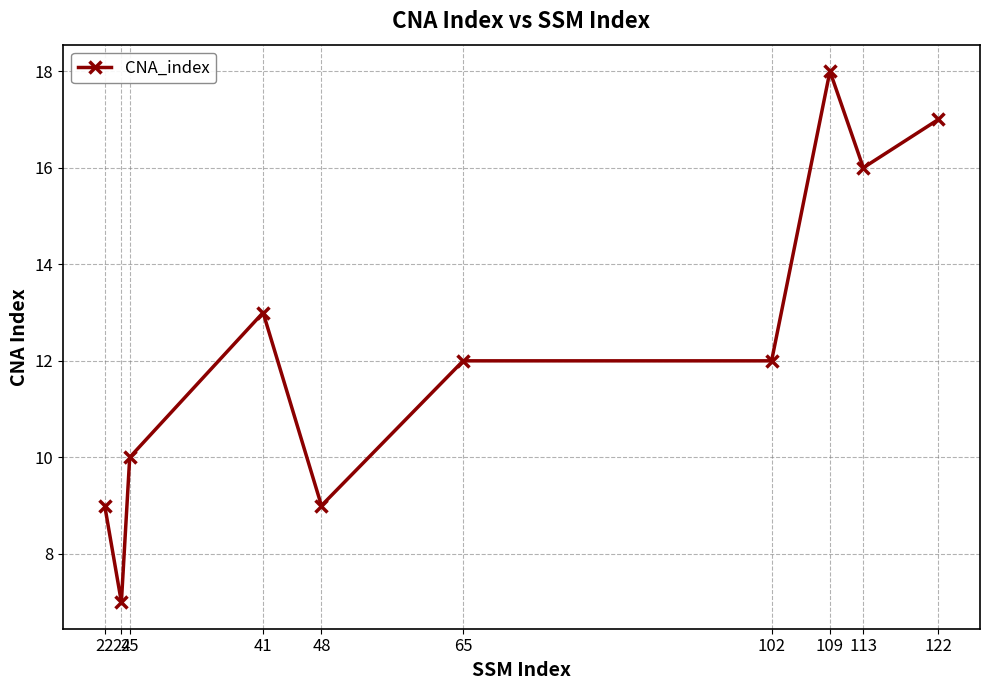

Where is the first local minimum?

24